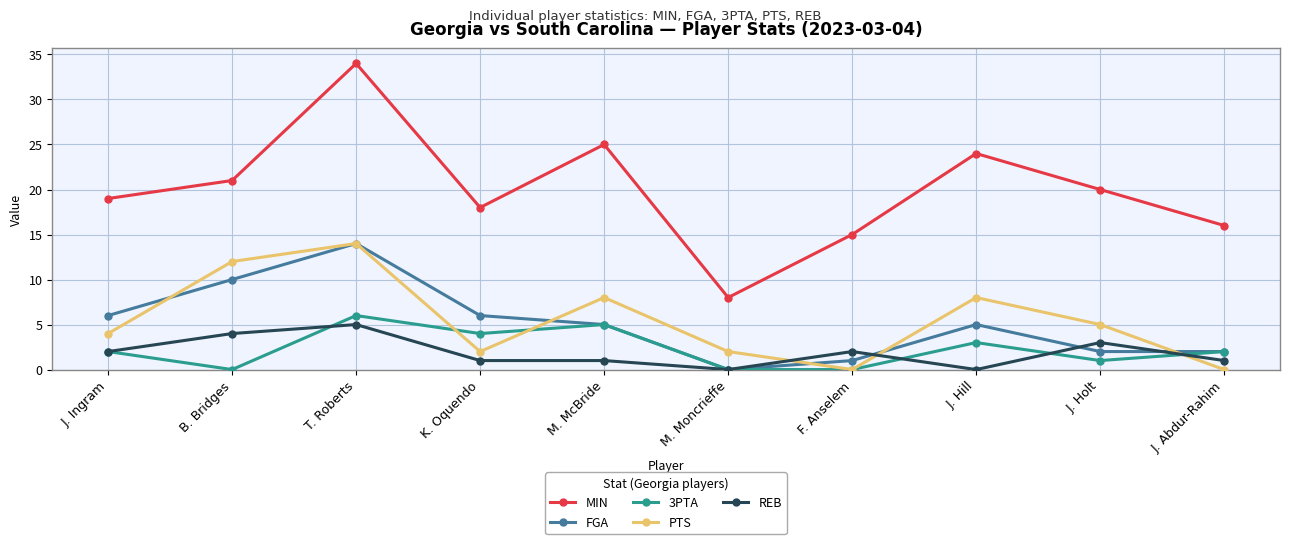

True or false: PTS and MIN cross at least once.

False